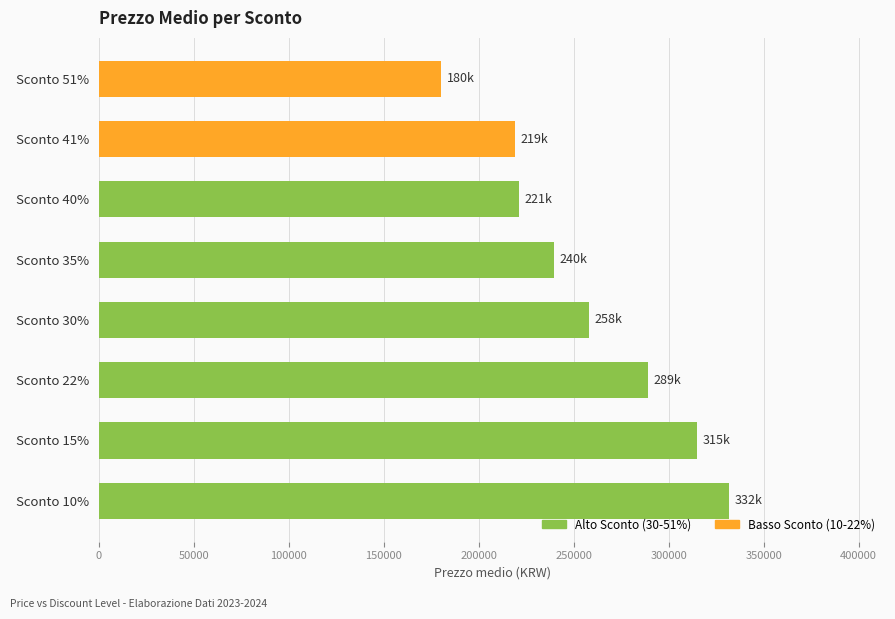

What is the difference between the second highest and minimum values?

135000